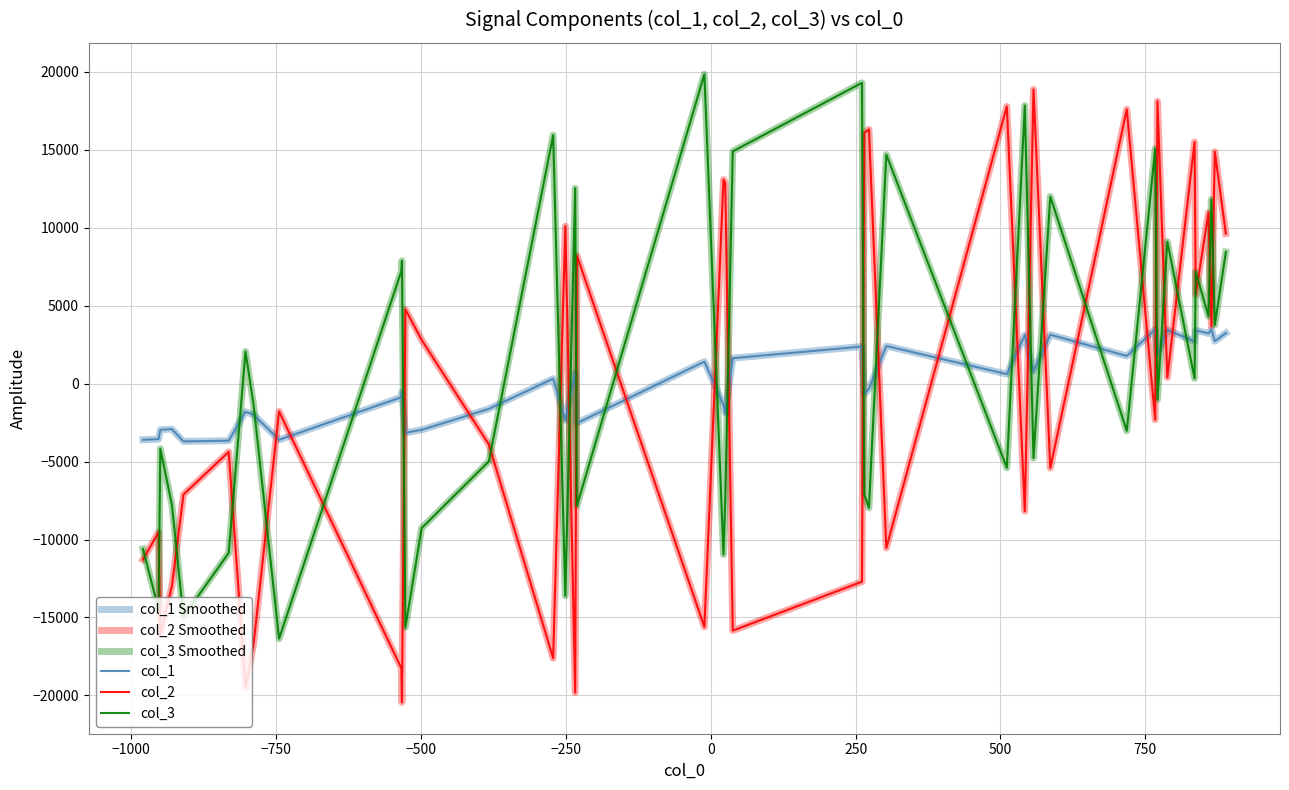

Reading left to right, extract all data points from this chart.

col_1 Smoothed: -3601	-3561	-2962	-2920	-3706	-3662	-1809	-1994	-3603	-872	-532	-3152	-2967	-1620	314	-2347	724	-2534	1411	-1358	-1875	1630	2377	-663	-331	2413	607	3112	786	3138	1773	3476	1877	3440	2711	3417	3219	3470	2725	3238
col_2 Smoothed: -11290	-9527	-16109	-12991	-7112	-4379	-19487	-16696	-1786	-18253	-20441	4755	2801	-3902	-17611	10095	-19814	8207	-15604	13090	12869	-15841	-12705	16083	16307	-10541	17776	-8183	18869	-5411	17594	-2315	18109	389	15496	5698	10973	3694	14872	9622
col_3 Smoothed: -10606	-14472	-4174	-7768	-14940	-10864	2057	-1360	-16359	7214	7878	-15630	-9270	-4987	15936	-13606	12535	-7837	19843	-10961	-7443	14895	19294	-7102	-7967	14686	-5401	17833	-4779	11996	-3027	15076	-1020	9104	336	7170	4315	11808	3762	8441
col_1: -3601	-3561	-2962	-2920	-3706	-3662	-1809	-1994	-3603	-872	-532	-3152	-2967	-1620	314	-2347	724	-2534	1411	-1358	-1875	1630	2377	-663	-331	2413	607	3112	786	3138	1773	3476	1877	3440	2711	3417	3219	3470	2725	3238
col_2: -11290	-9527	-16109	-12991	-7112	-4379	-19487	-16696	-1786	-18253	-20441	4755	2801	-3902	-17611	10095	-19814	8207	-15604	13090	12869	-15841	-12705	16083	16307	-10541	17776	-8183	18869	-5411	17594	-2315	18109	389	15496	5698	10973	3694	14872	9622
col_3: -10606	-14472	-4174	-7768	-14940	-10864	2057	-1360	-16359	7214	7878	-15630	-9270	-4987	15936	-13606	12535	-7837	19843	-10961	-7443	14895	19294	-7102	-7967	14686	-5401	17833	-4779	11996	-3027	15076	-1020	9104	336	7170	4315	11808	3762	8441